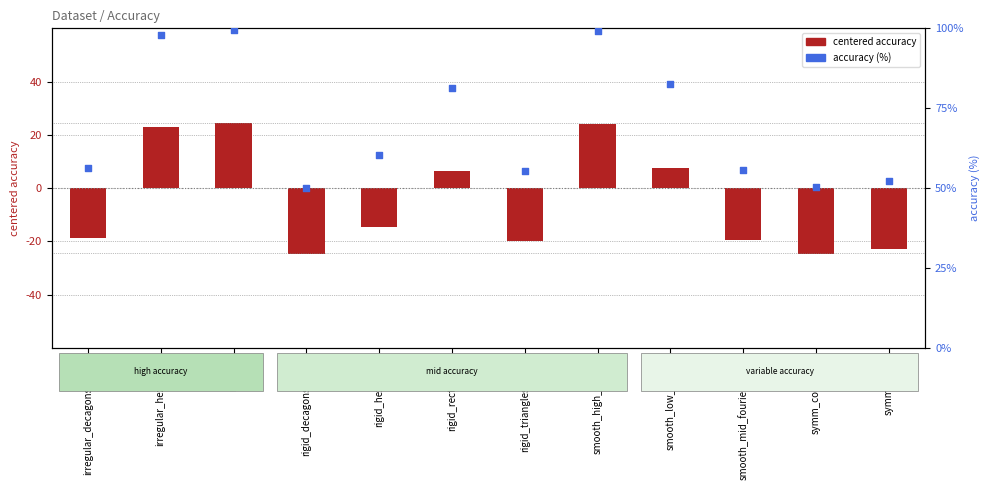

What are all the series names shown in the legend?

centered accuracy, accuracy